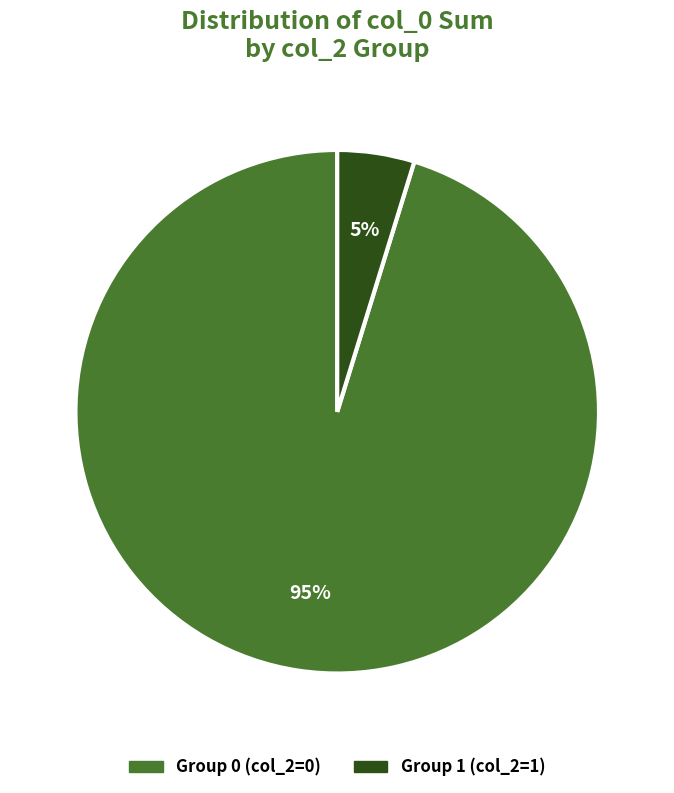

To the nearest percent, what is the combined percentage of Group 0 (col_2=0) and Group 1 (col_2=1)?

100%